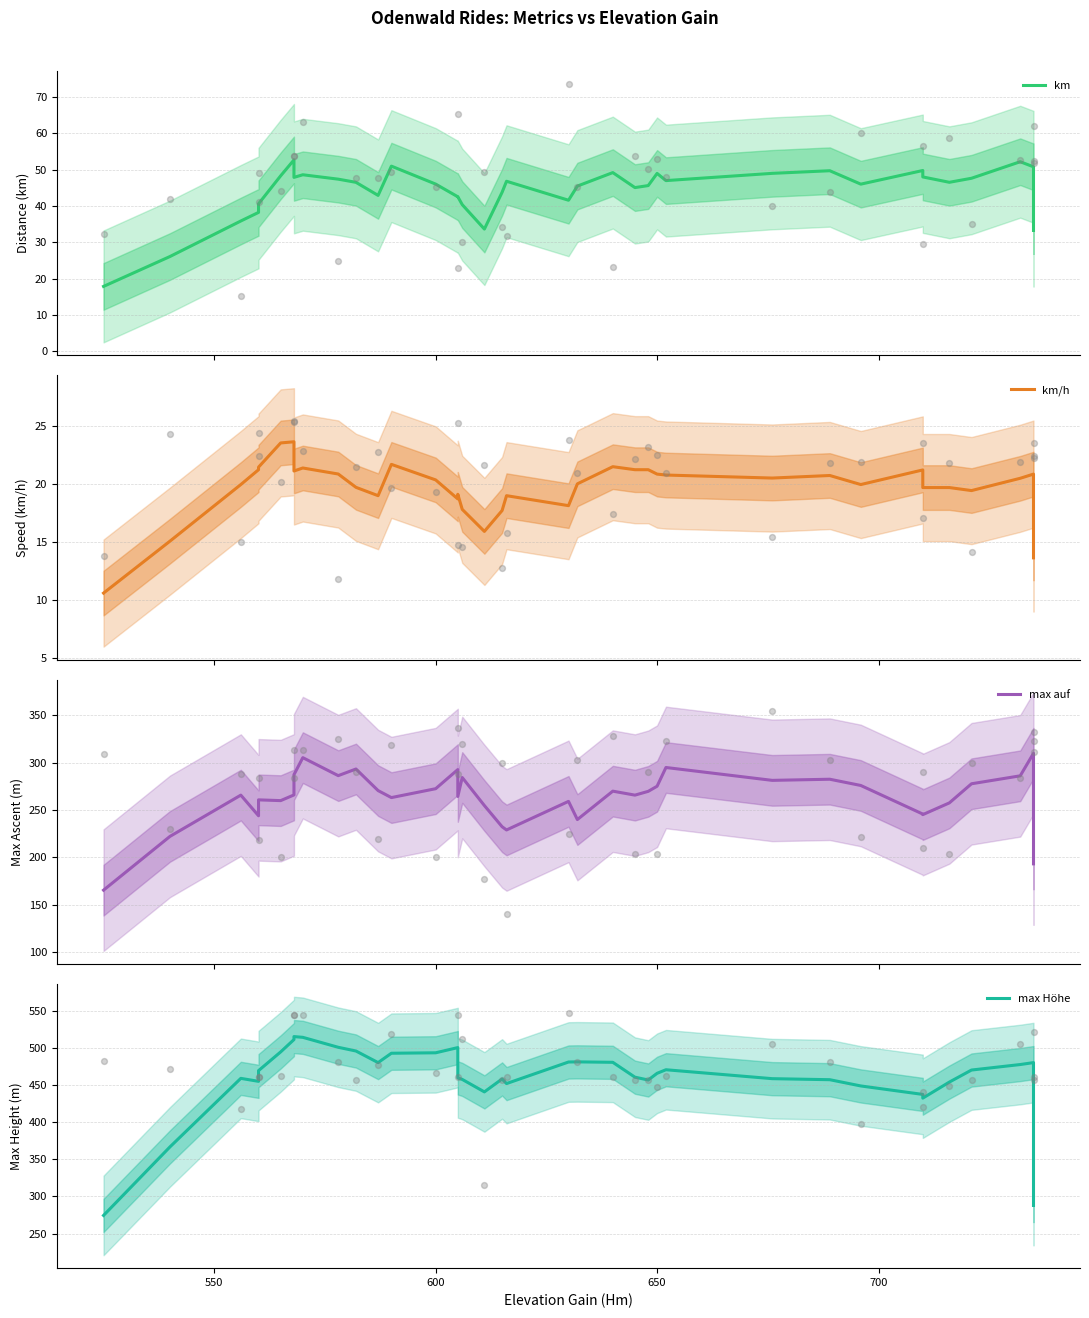

What are all the series names shown in the legend?

km, km/h, max auf, max Höhe